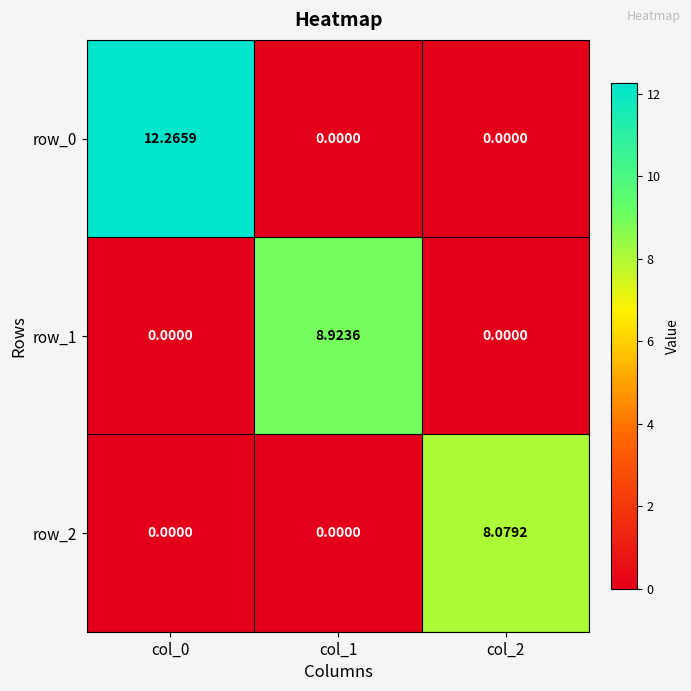

What is the spread (max minus min) of values at col_1?

8.9